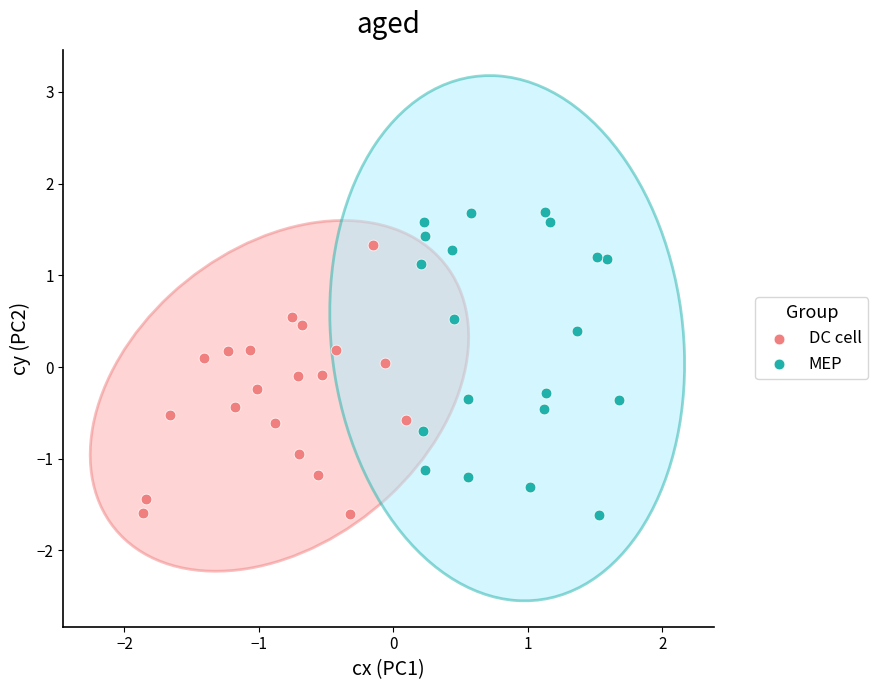

Which series has the largest Y range (max minus min)?

MEP